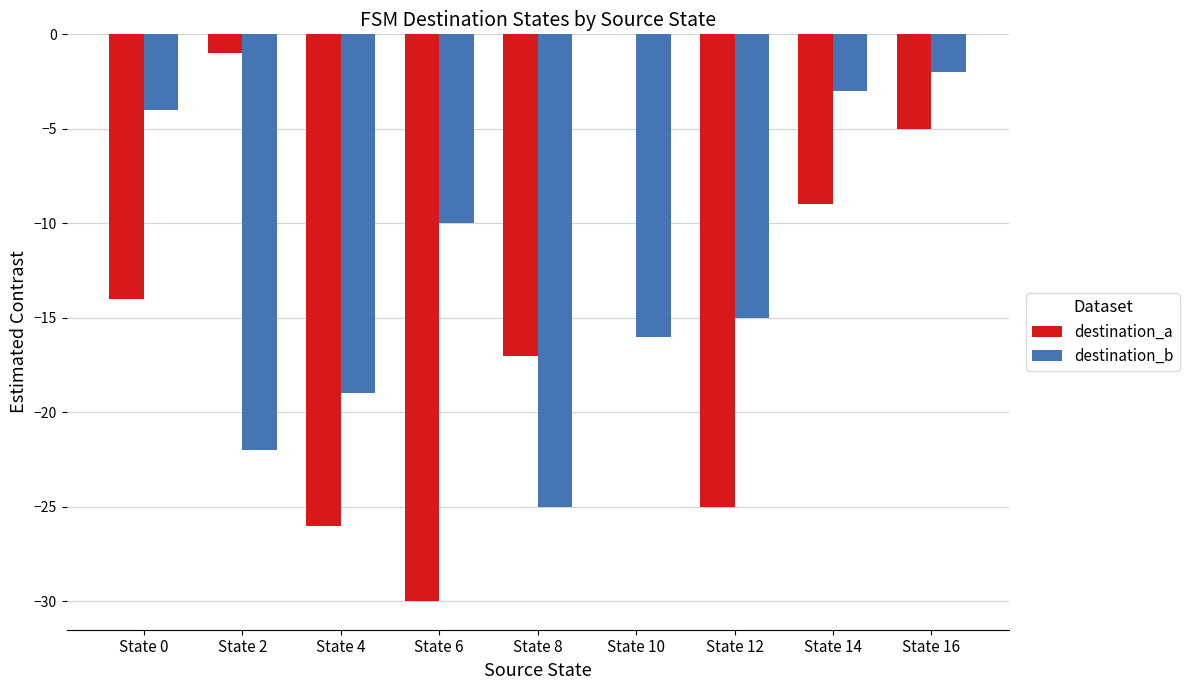

What is the sum of the destination_b values at State 0 and State 4?

-23